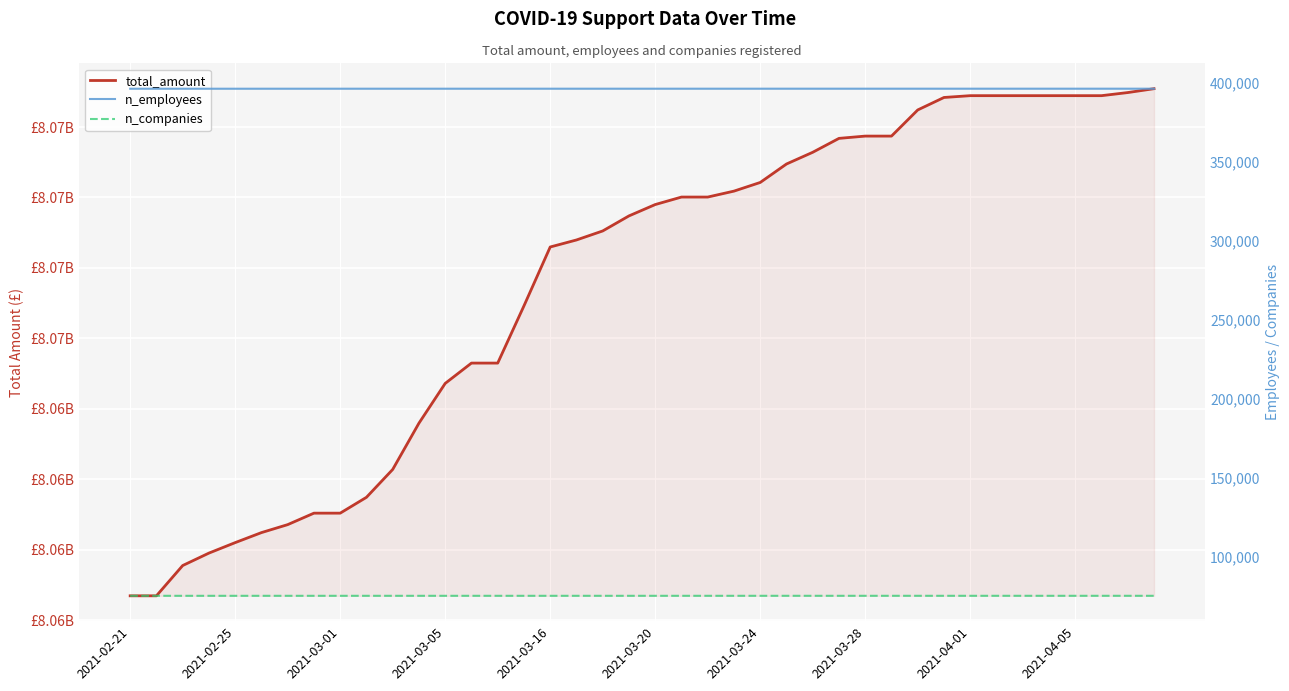

True or false: n_employees and n_companies intersect in this chart.

False